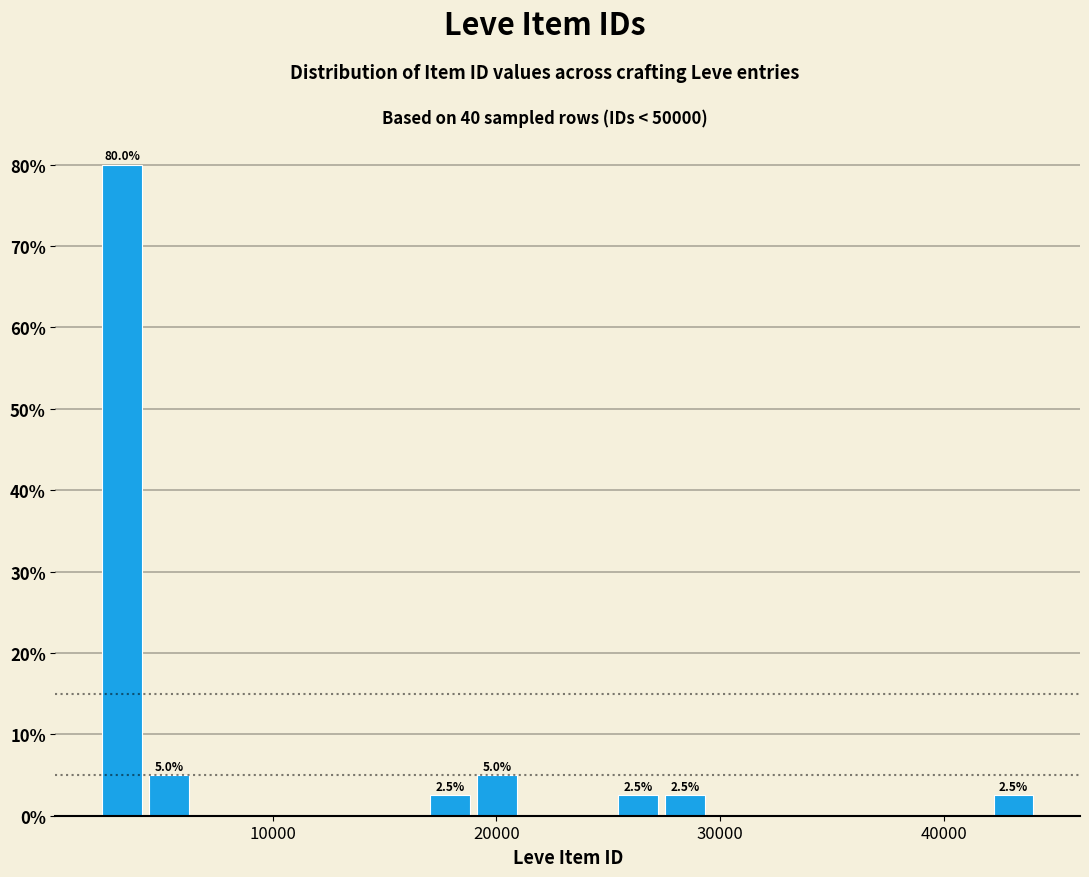

Around what value on the x-axis is the tallest bar? Give the approximate position of its centre, as read against the axis.

3000